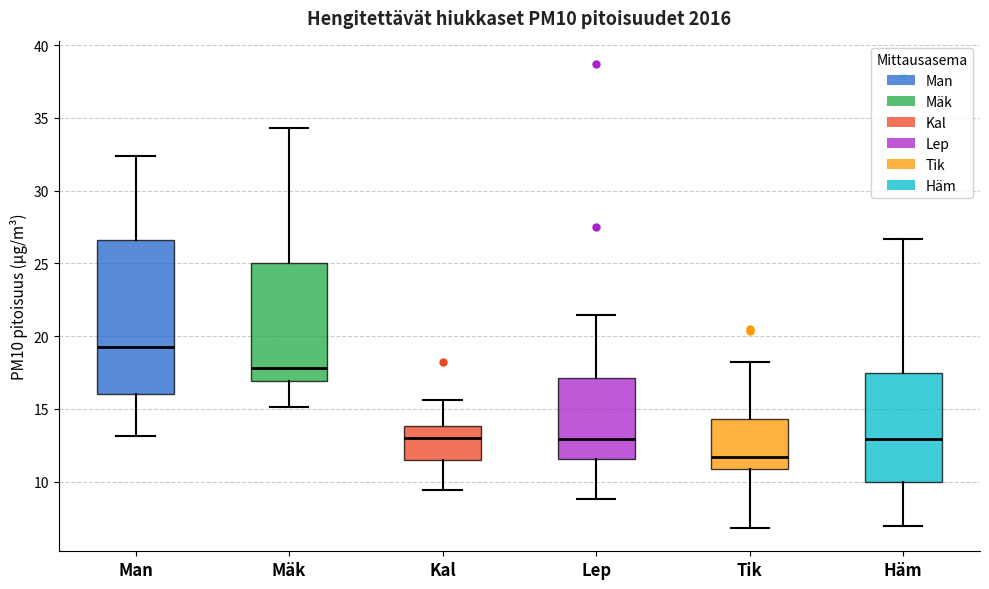

Where does the median line of the box for Kal sit on the y-axis? The values are not printed on the chart, so give them approximately, as read against the axis.

13.0